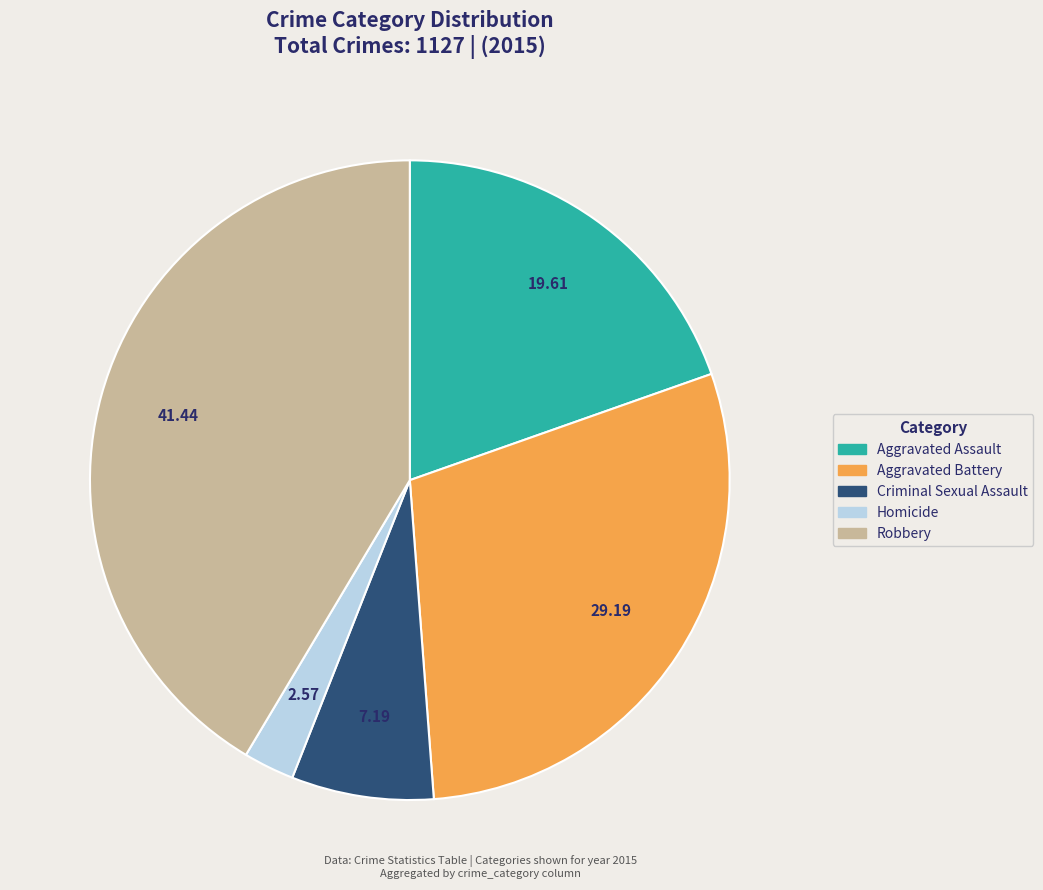

What is the largest slice in the pie chart?

Robbery